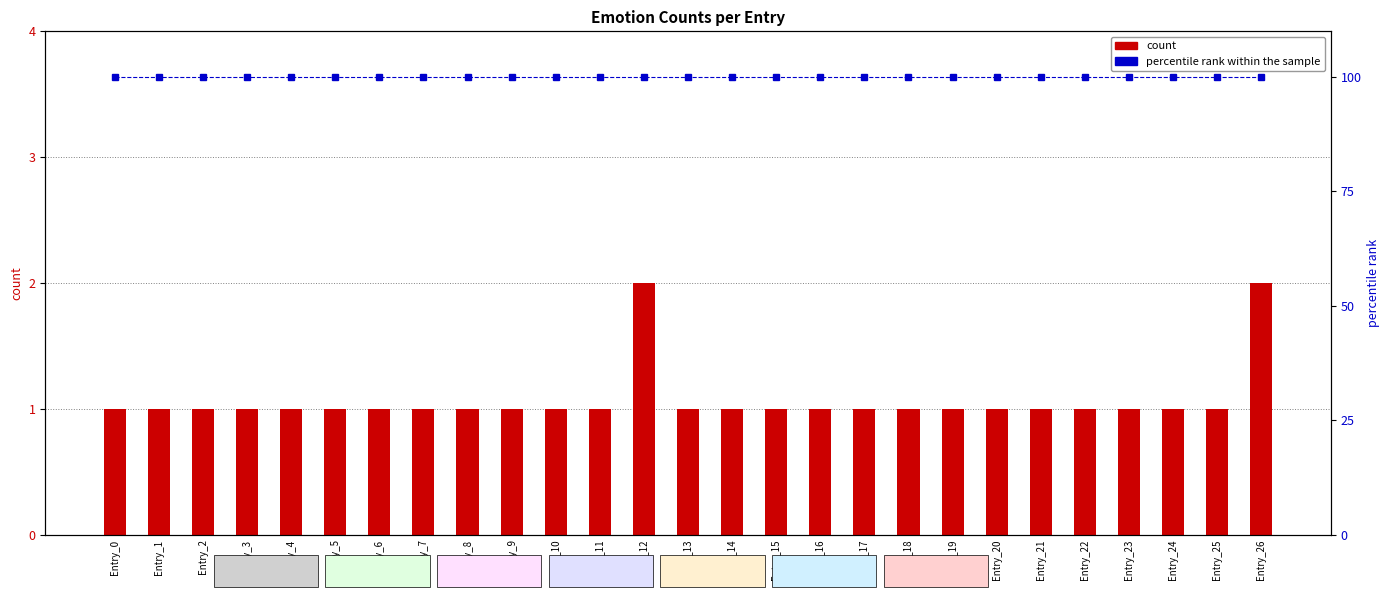

At which label is count closest to 1?

Entry_0